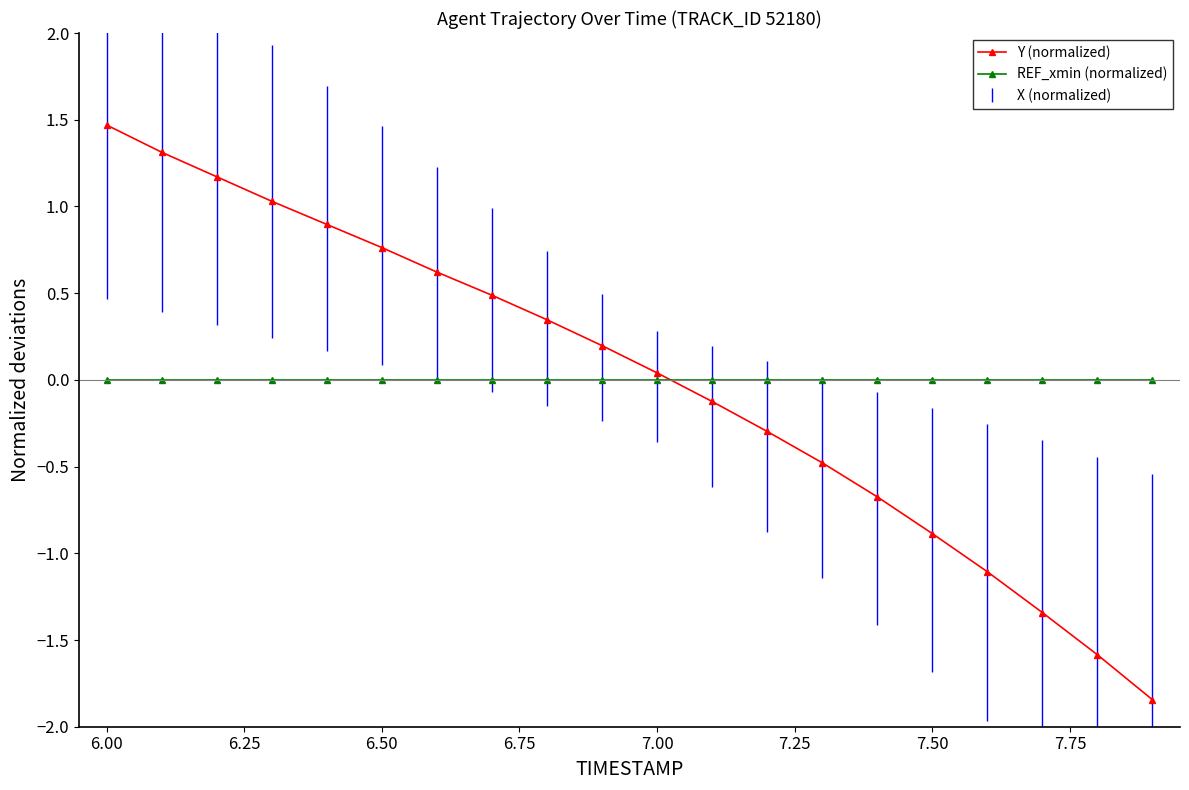

How many distinct data groups are displayed?

2